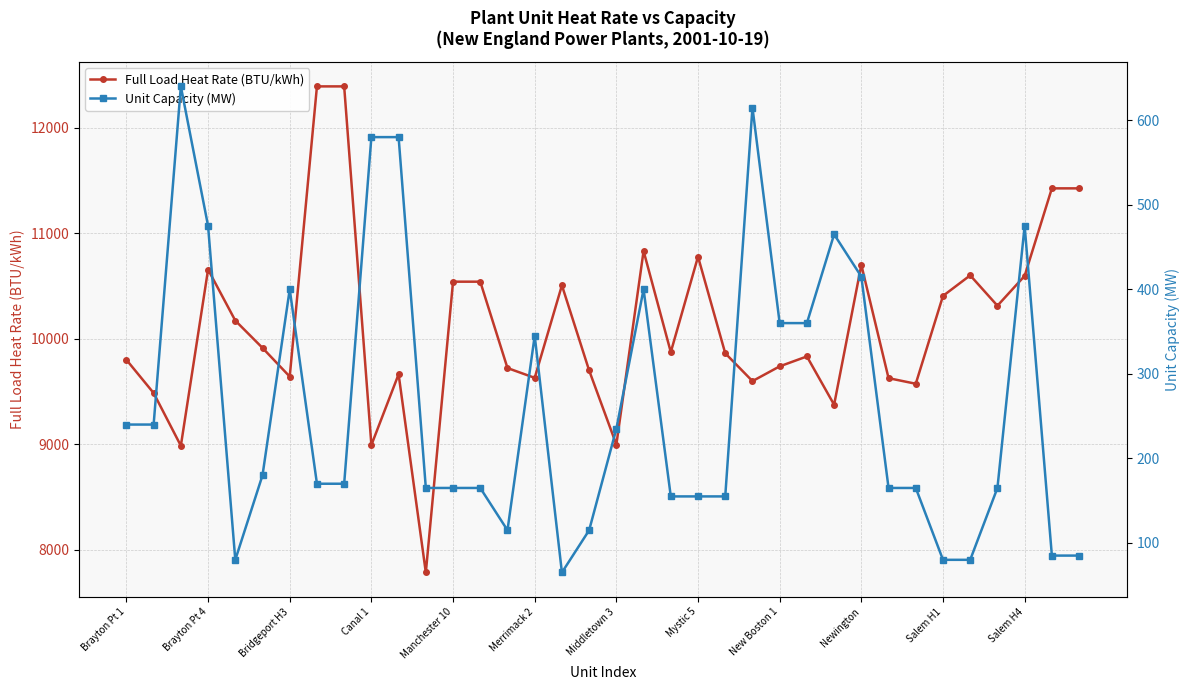

What is the lowest value of the Full Load Heat Rate (BTU/kWh) series?

7782